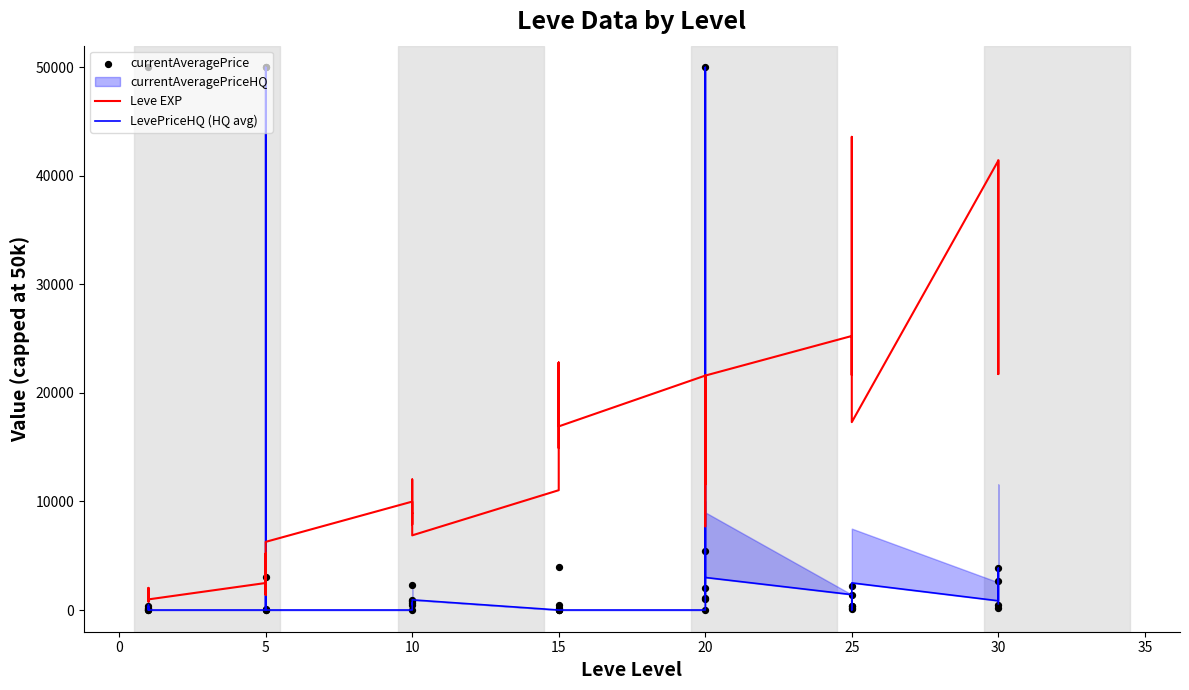

What is the total value across all series at 15?

11190.0